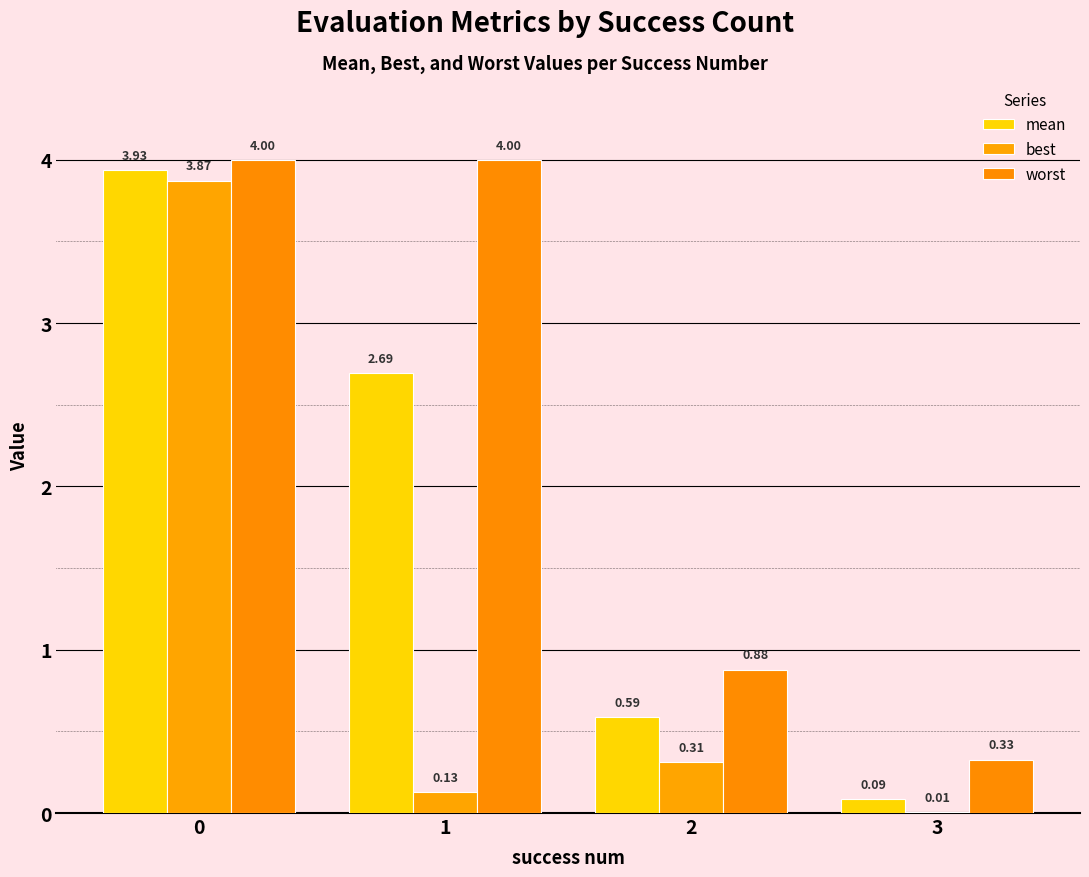

Which series changed the most between 2 and 3?

worst